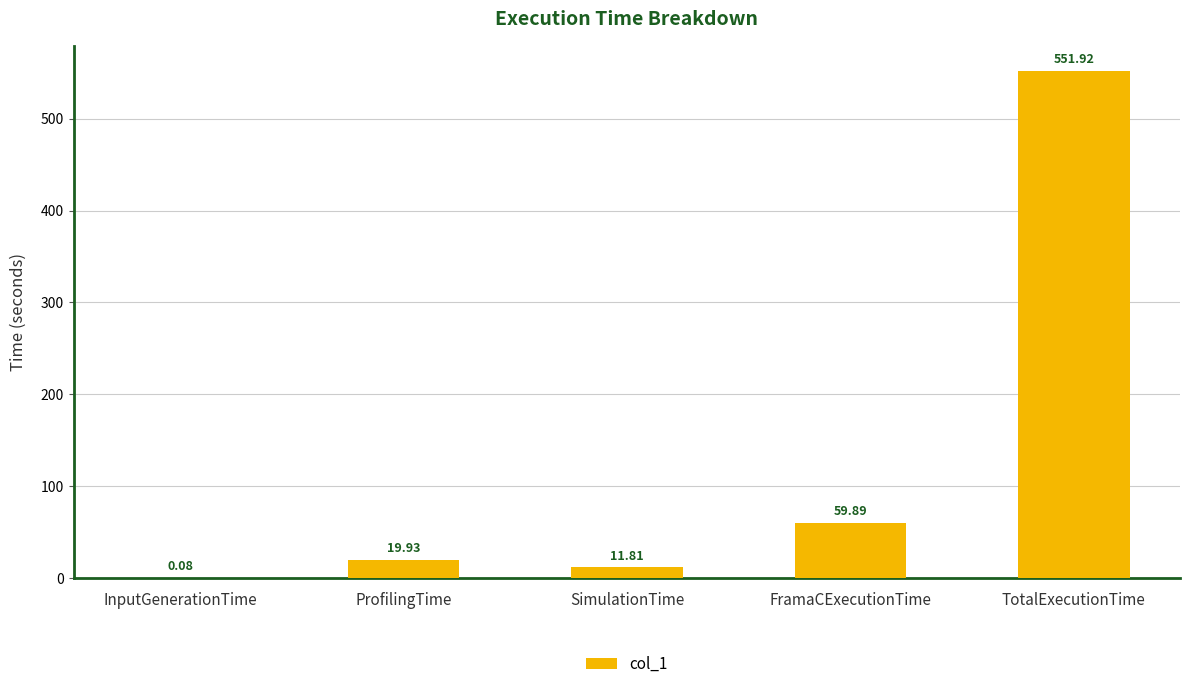

What is the sum of the values at FramaCExecutionTime and ProfilingTime?

79.8